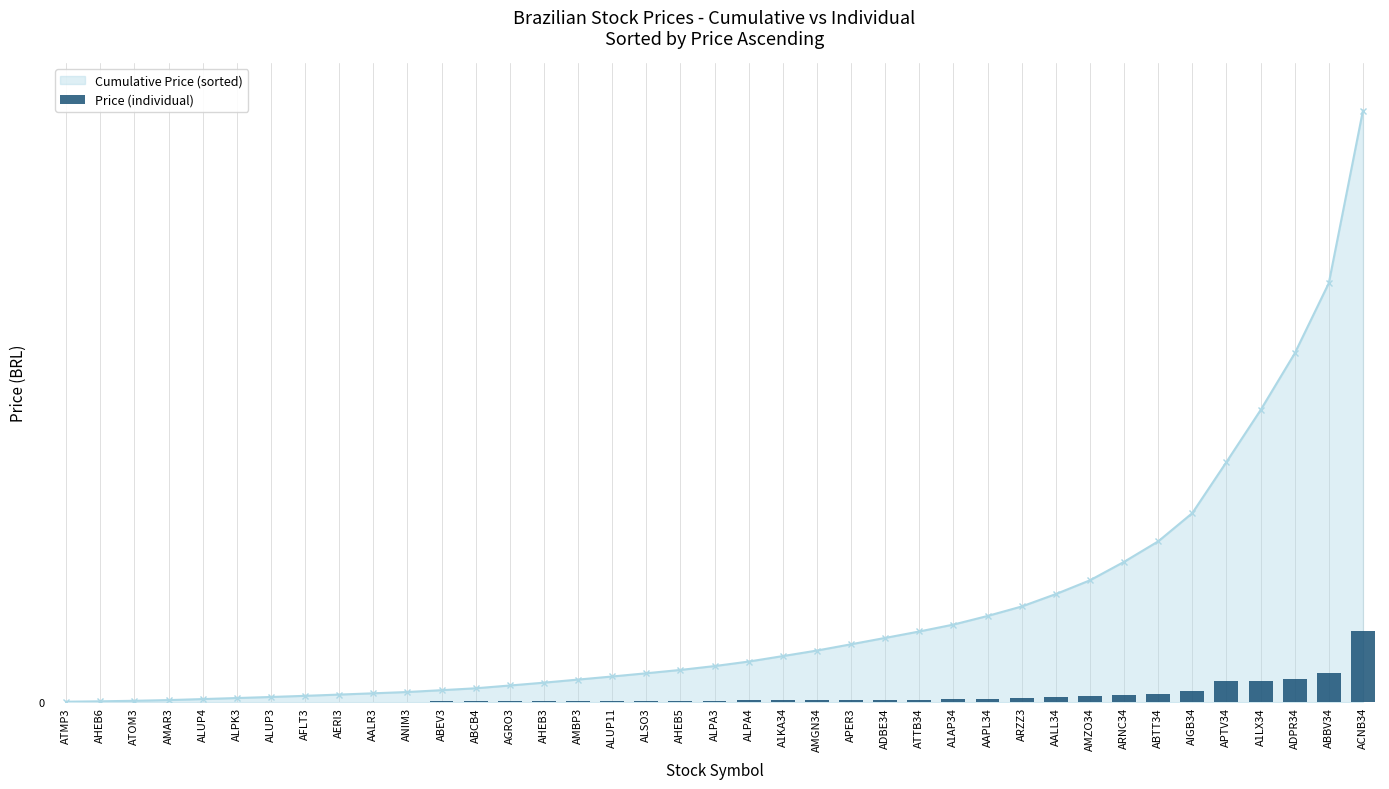

How many data points are less than 12?

19